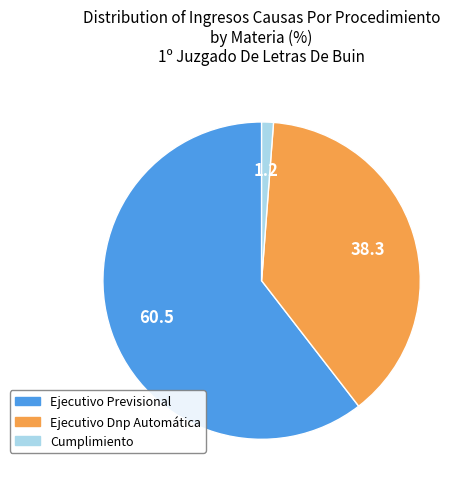

The Ejecutivo Dnp Automática slice represents 33% of the pie. True or false?

False